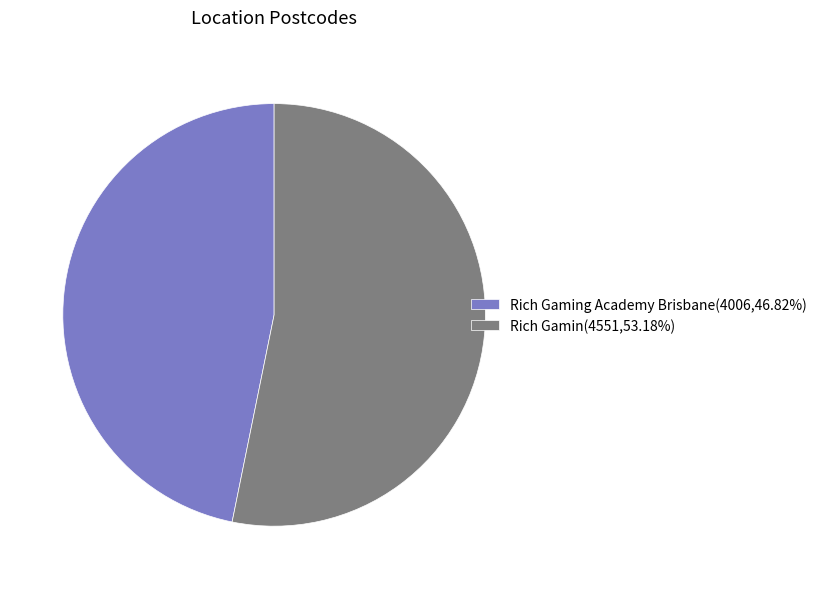

Approximately how many times larger is the value at Rich Gaming Academy Brisbane(4006,46.82%) compared to Rich Gamin(4551,53.18%)?

0.9